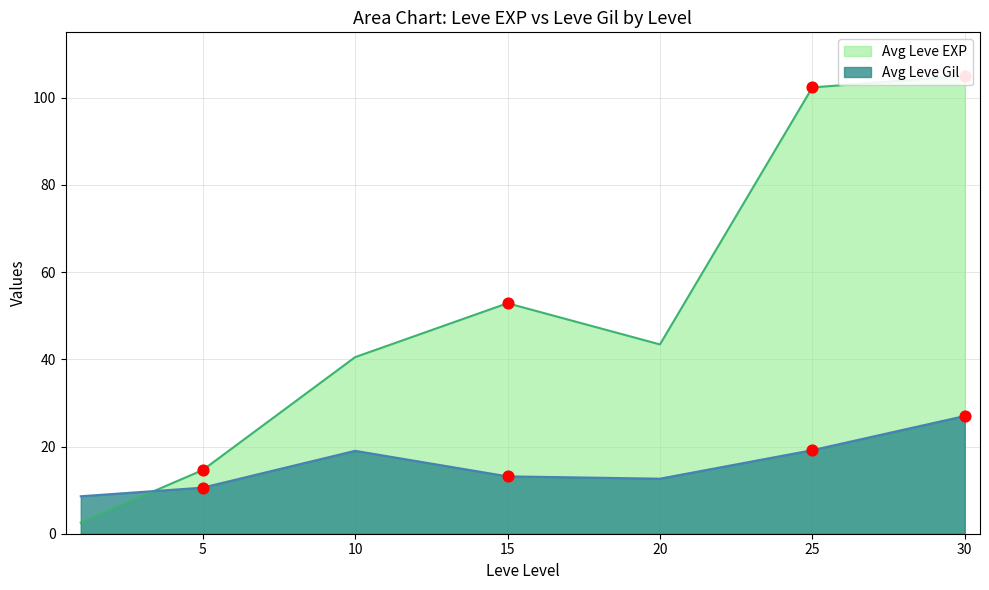

Which series reaches the minimum Y coordinate?

Avg Leve EXP